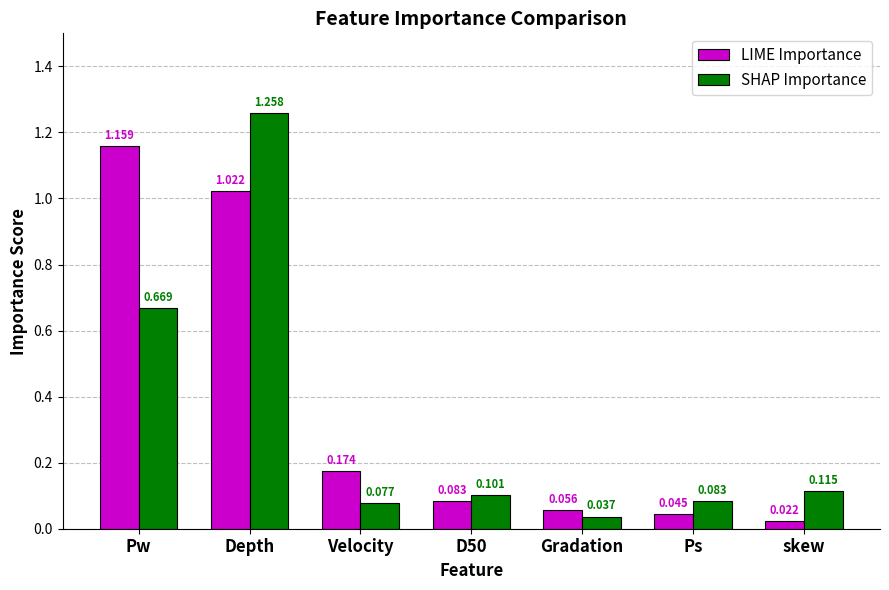

At which label is SHAP Importance closest to 0?

Gradation